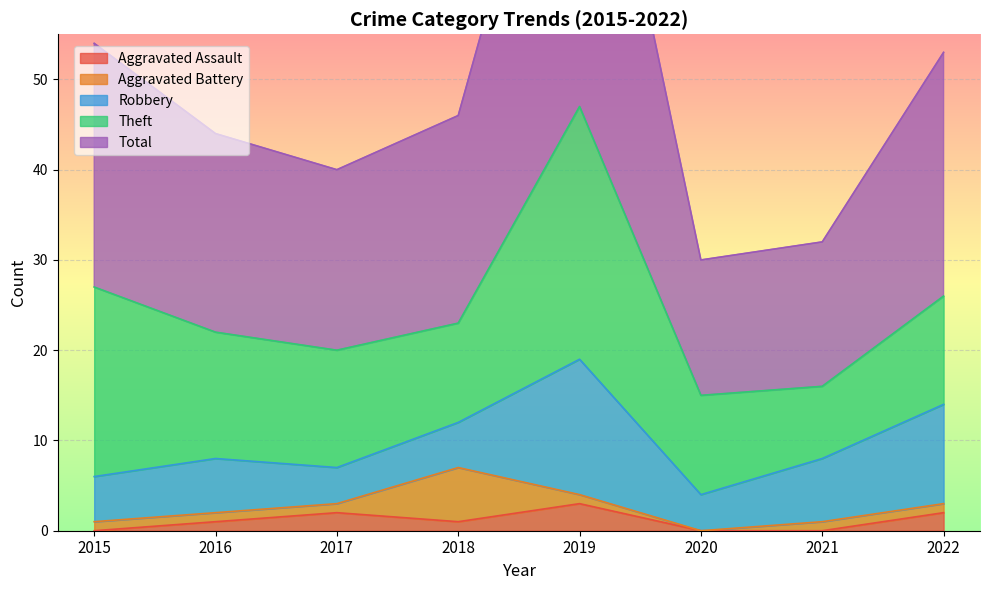

Is the value of Aggravated Battery at 2017 greater than the value of Total at 2016?

No